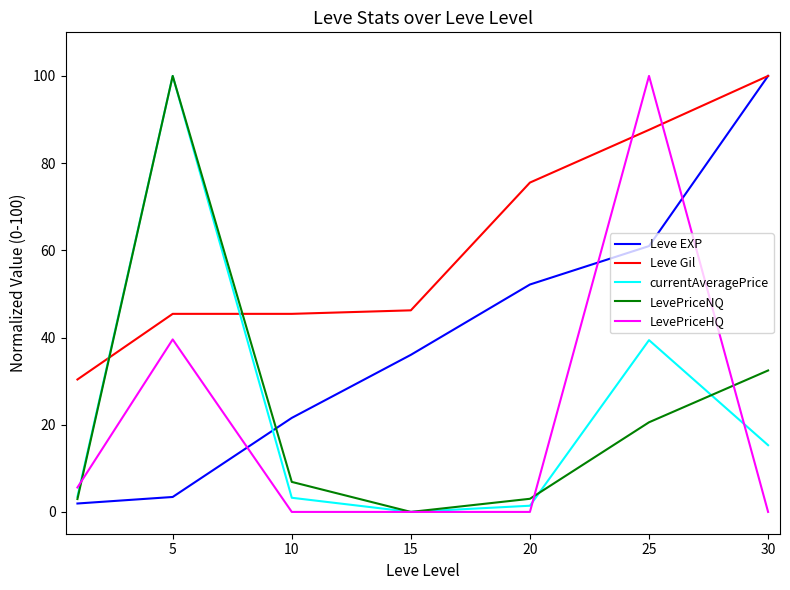

What are all the series names shown in the legend?

Leve EXP, Leve Gil, currentAveragePrice, LevePriceNQ, LevePriceHQ